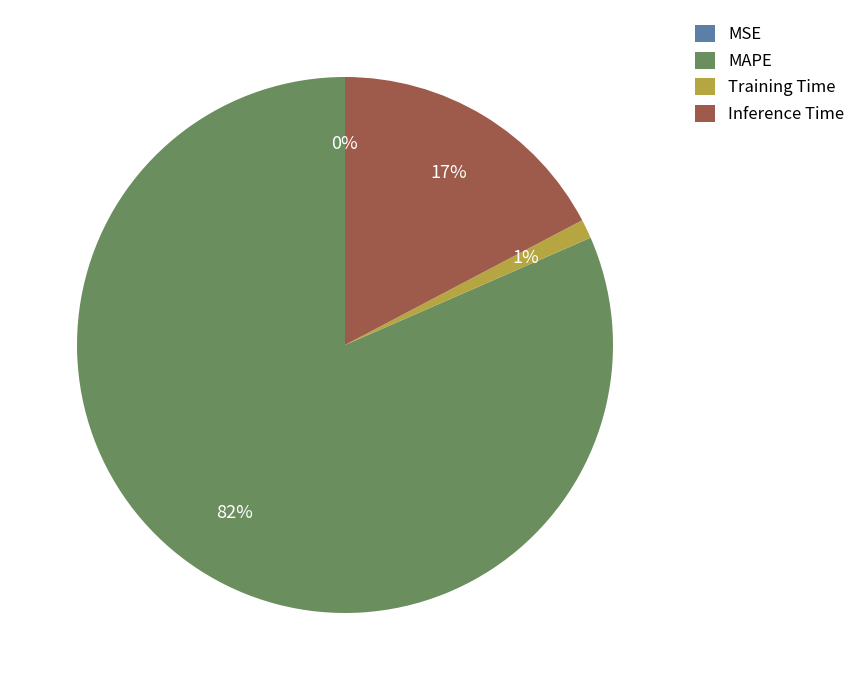

Does any single category account for the majority?

Yes